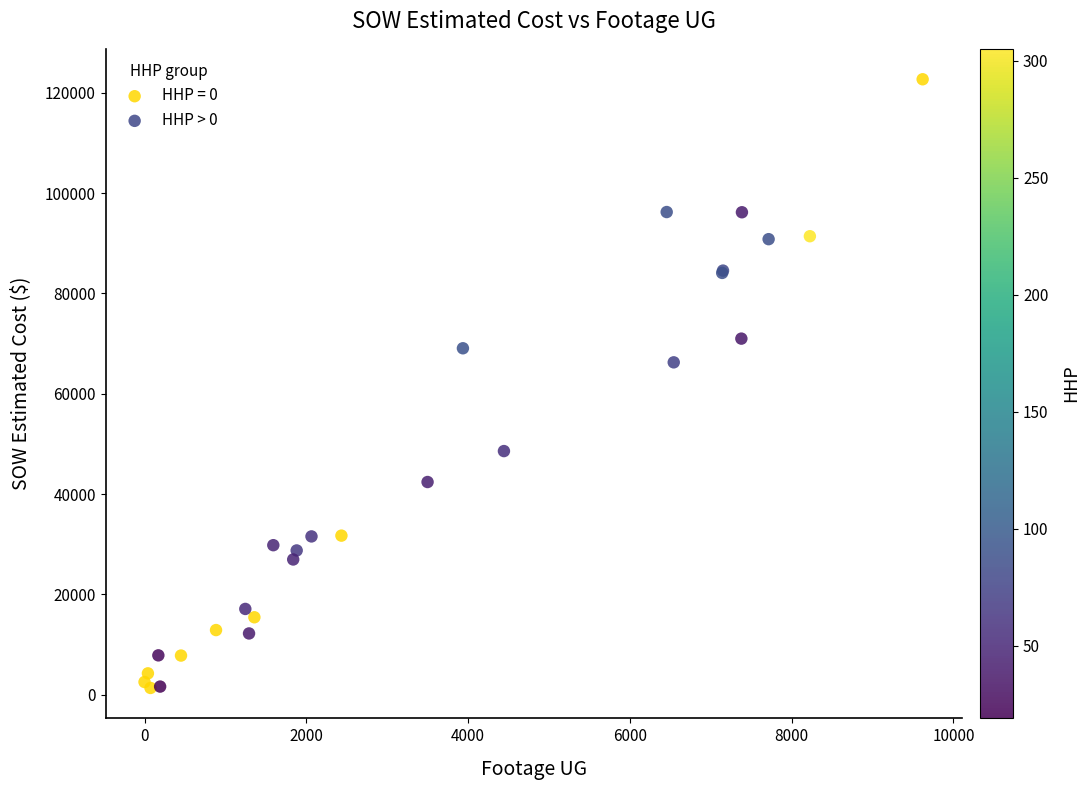

Which series has the largest Y range (max minus min)?

HHP = 0